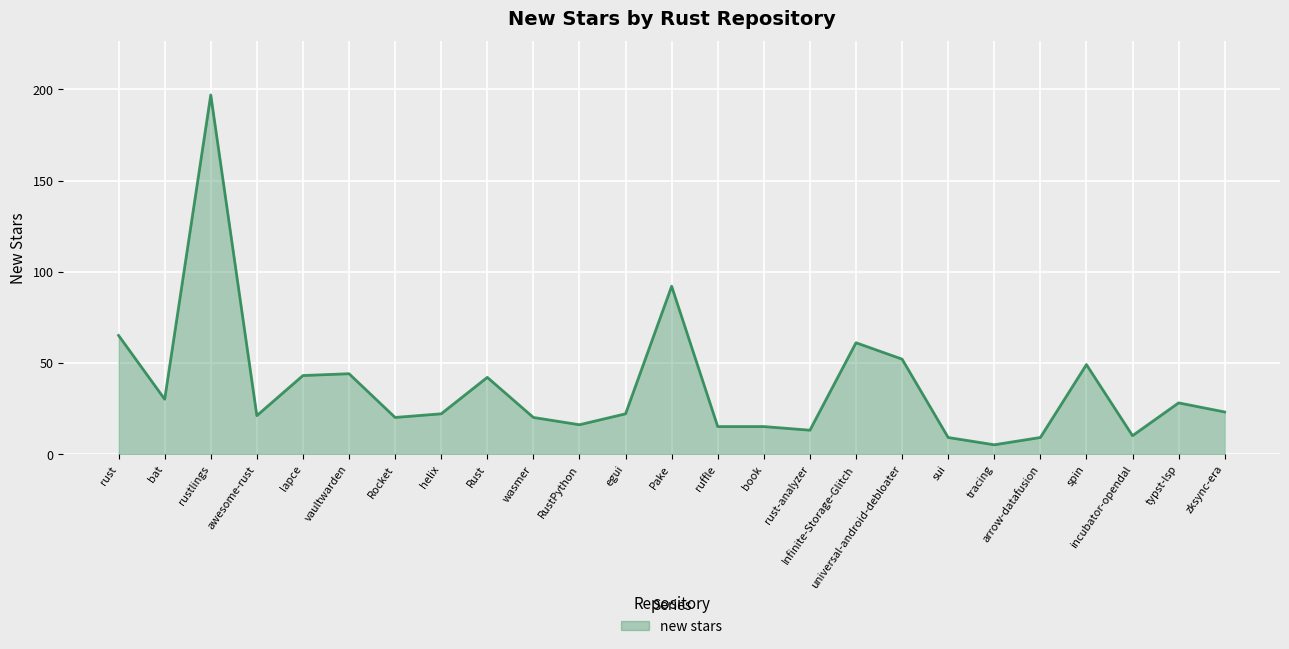

What position from the left is zksync-era?

25